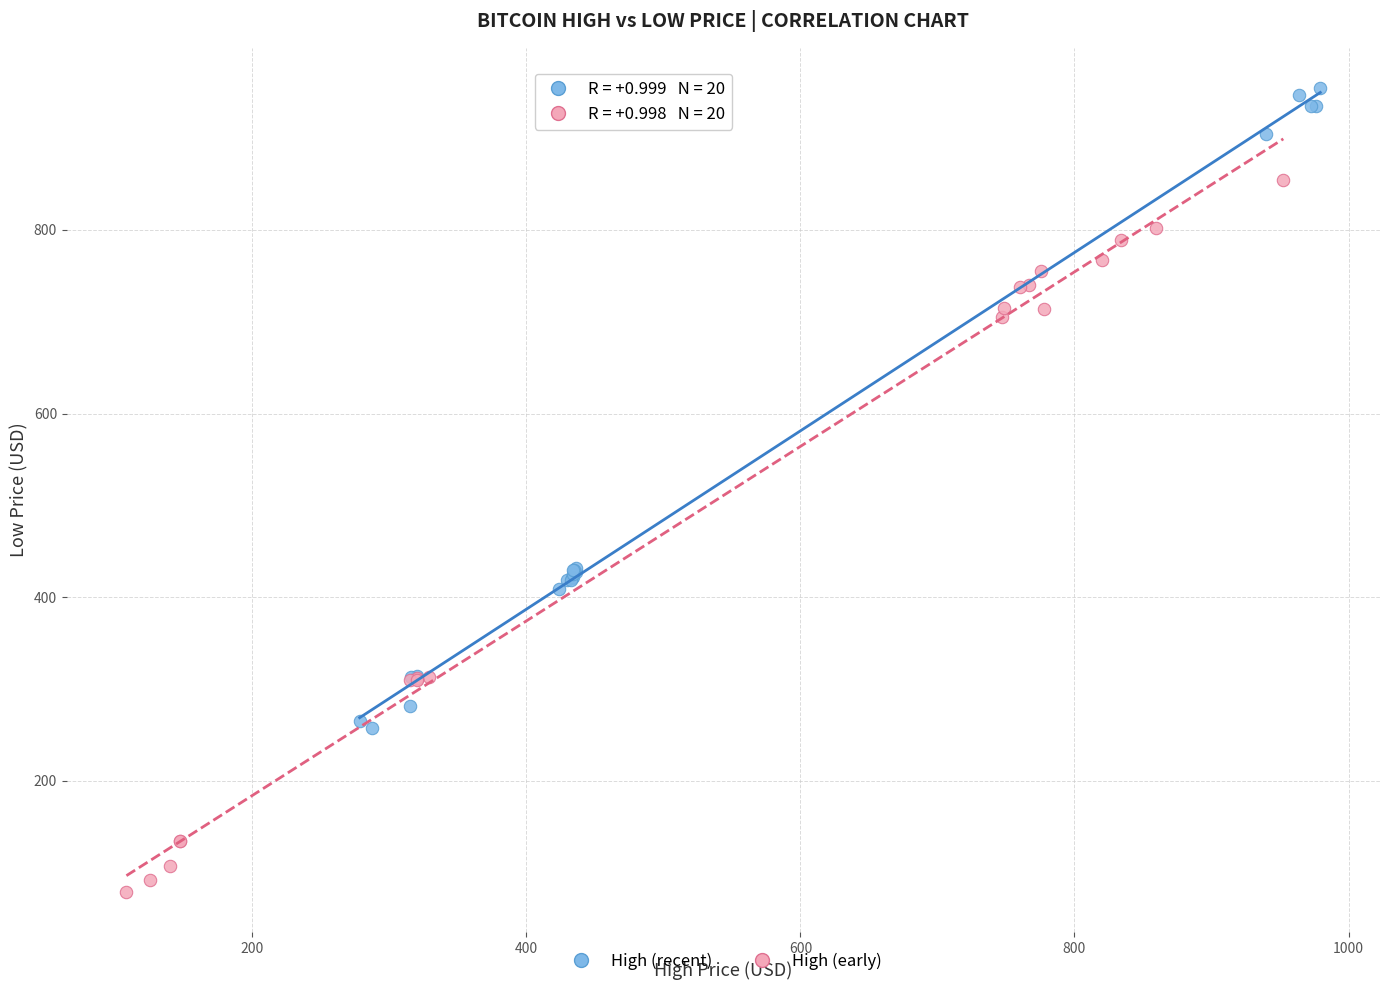

Which series contains the lowest Y value?

High (early)